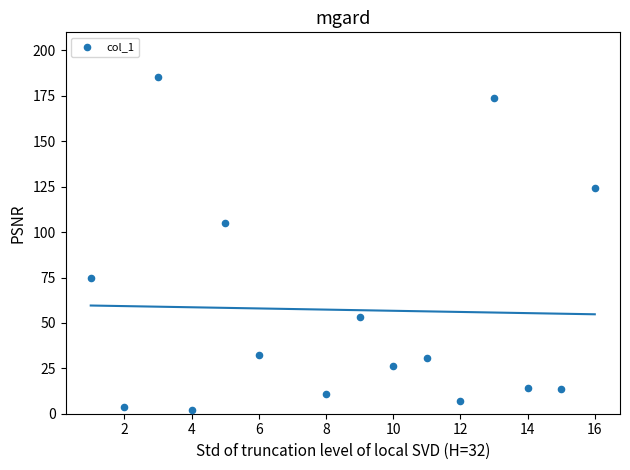

What is the range of Y values (max minus min)?

183.3